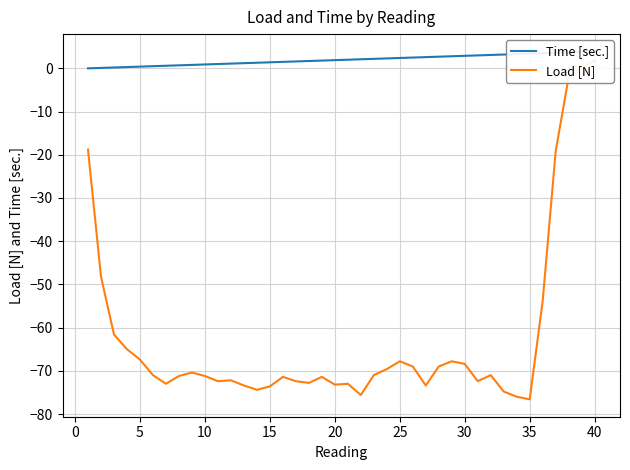

At which category is the sum across all series the highest?

40